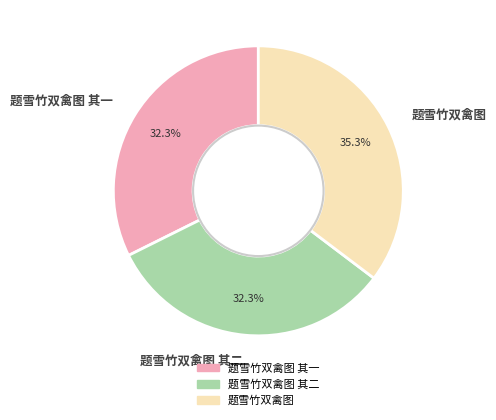

Which category has the biggest portion of the pie?

题雪竹双禽图